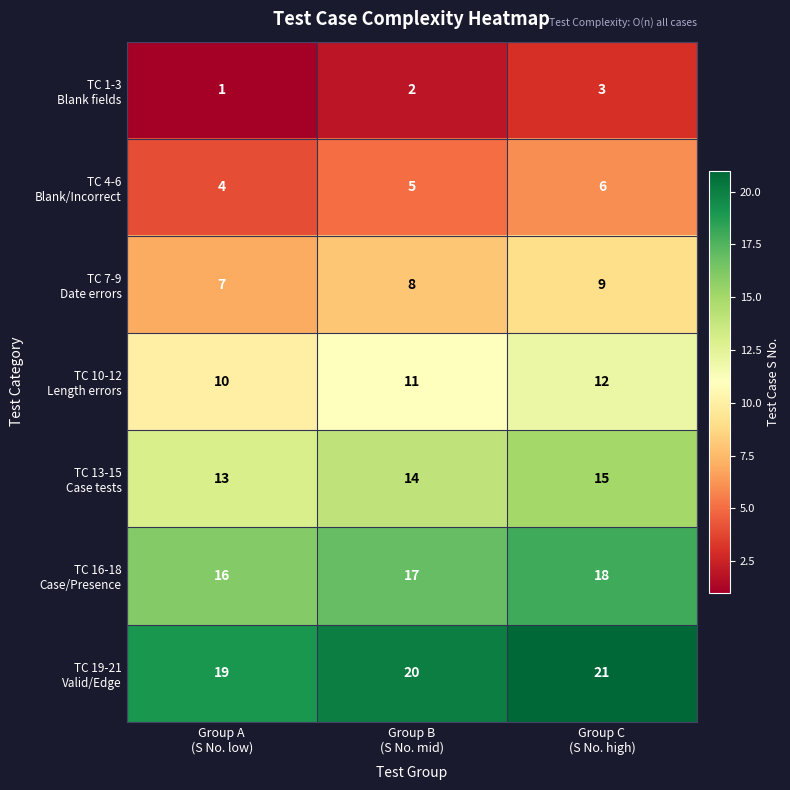

At how many categories does at least one series exceed 6?

3